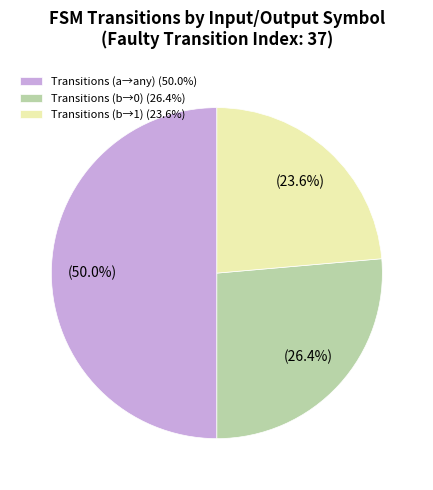

Does Transitions (b→1) (23.6%) account for over 50% of the chart?

No